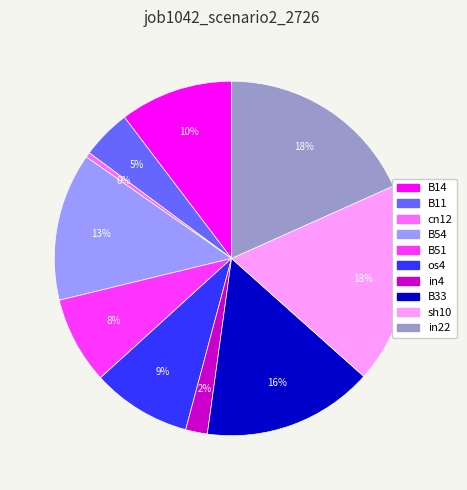

To the nearest percent, what portion does B14 represent?

10%